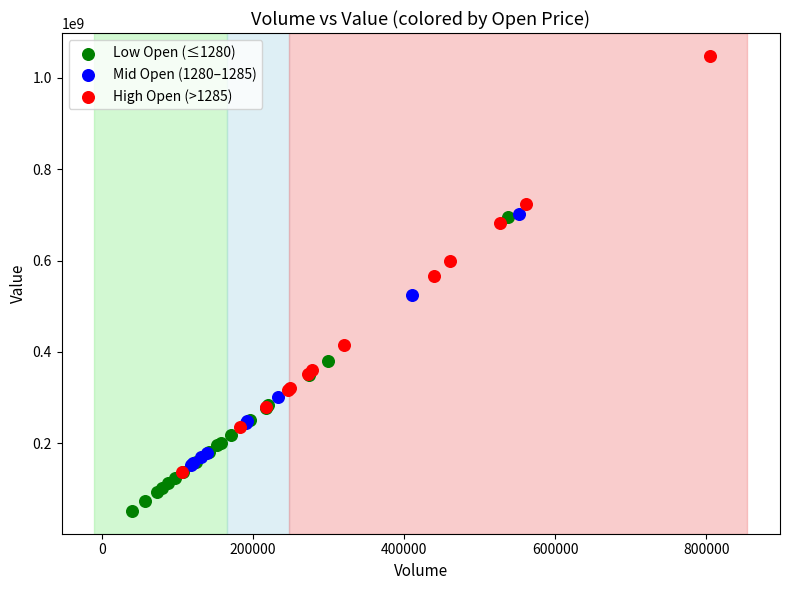

Which series has the widest spread of Y values?

High Open (>1285)